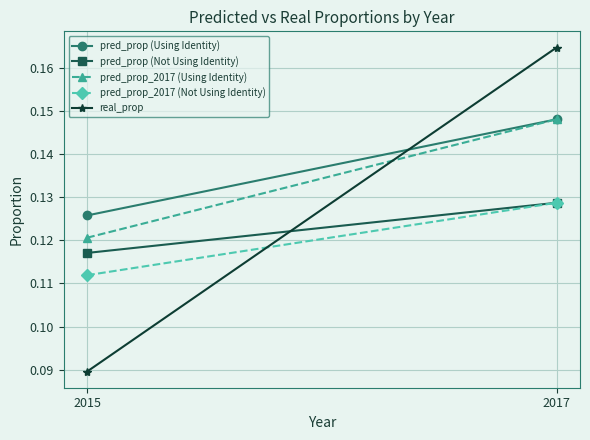

The pred_prop (Not Using Identity) series shows 0.0 at 2015. True or false?

False